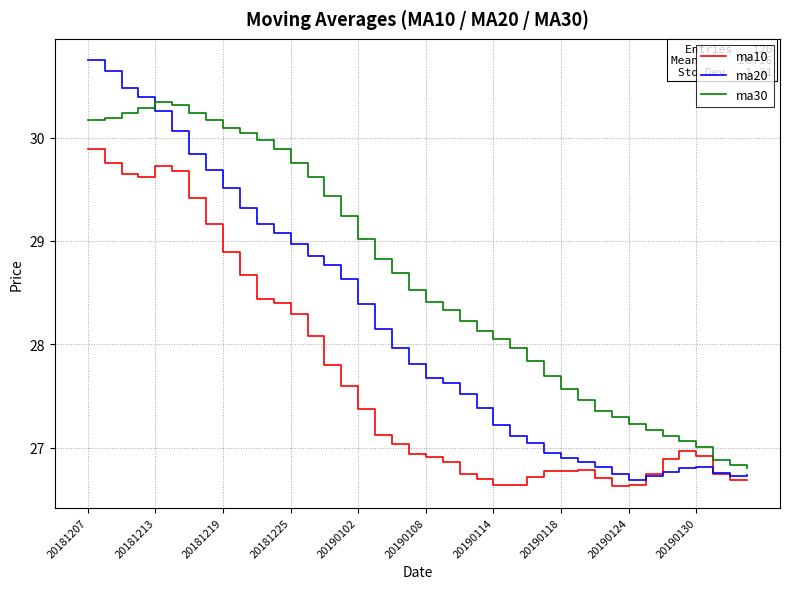

Which series has the largest range (max minus min)?

ma20